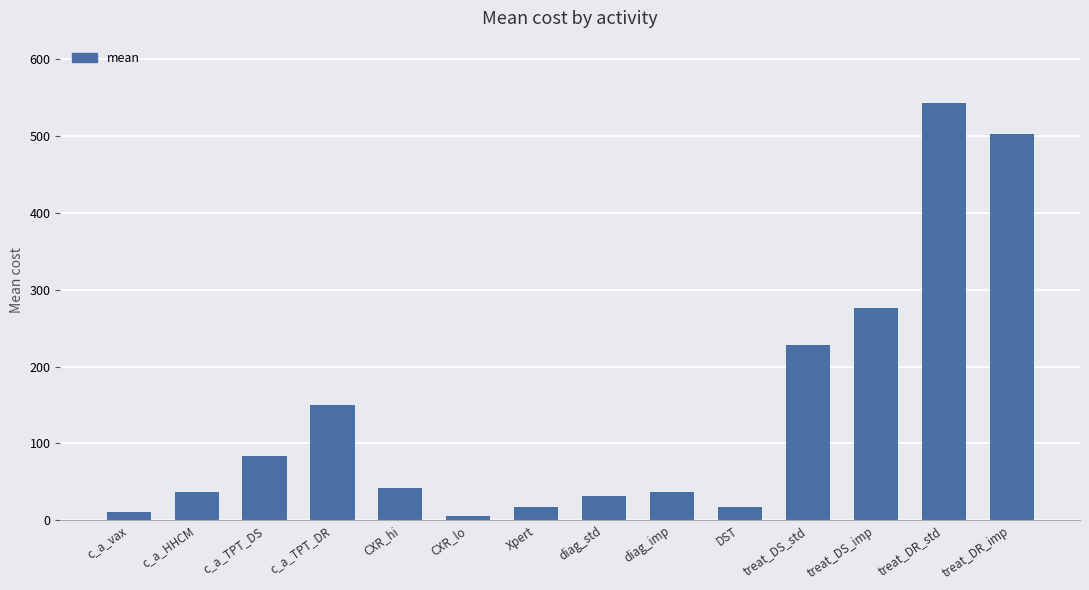

What value does the data have at c_a_HHCM?

36.9